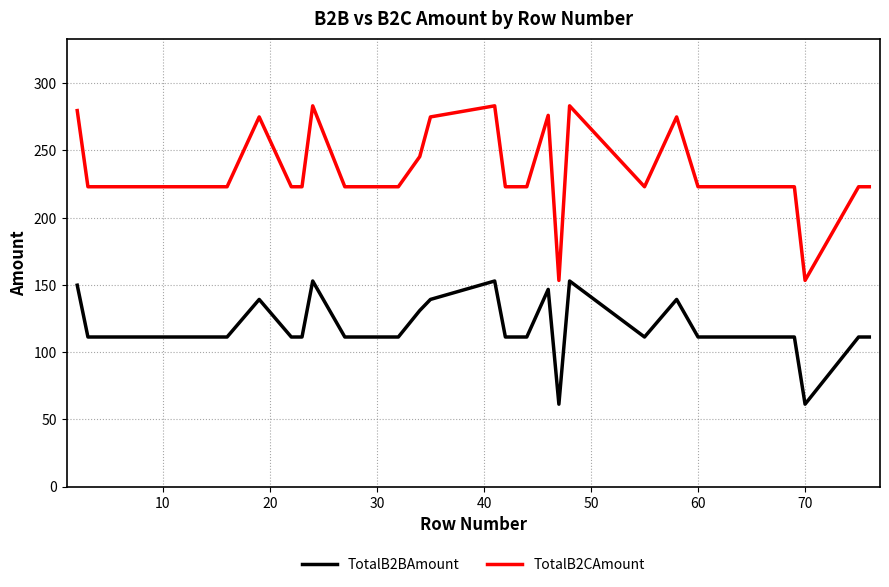

Which series has the largest range (max minus min)?

TotalB2CAmount